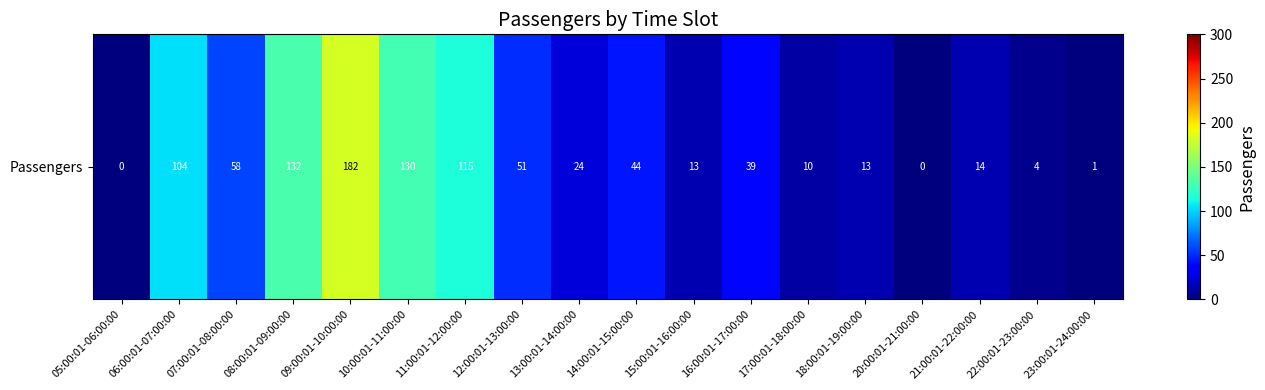

List the labels in order of value, smallest first.

05:00:01-06:00:00, 20:00:01-21:00:00, 23:00:01-24:00:00, 22:00:01-23:00:00, 17:00:01-18:00:00, 15:00:01-16:00:00, 18:00:01-19:00:00, 21:00:01-22:00:00, 13:00:01-14:00:00, 16:00:01-17:00:00, 14:00:01-15:00:00, 12:00:01-13:00:00, 07:00:01-08:00:00, 06:00:01-07:00:00, 11:00:01-12:00:00, 10:00:01-11:00:00, 08:00:01-09:00:00, 09:00:01-10:00:00